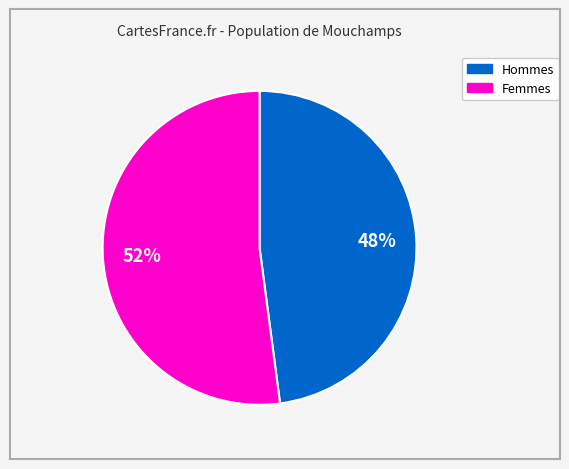

To the nearest percent, what is the average slice percentage?

50%